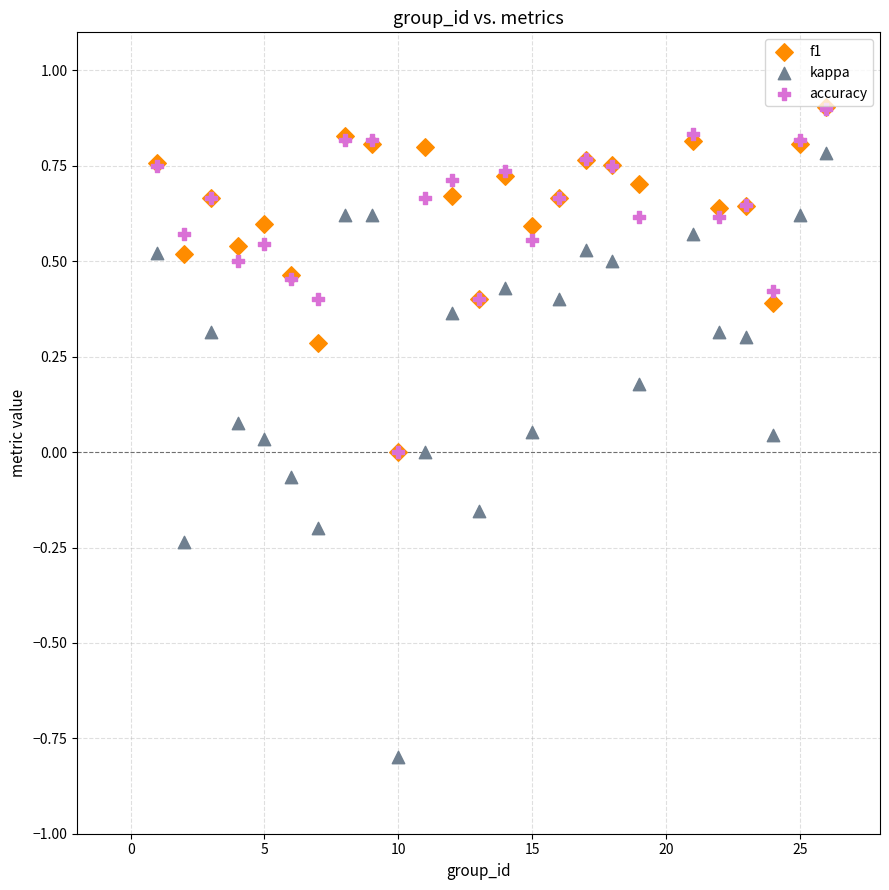

What are all the series names shown in the legend?

f1, kappa, accuracy